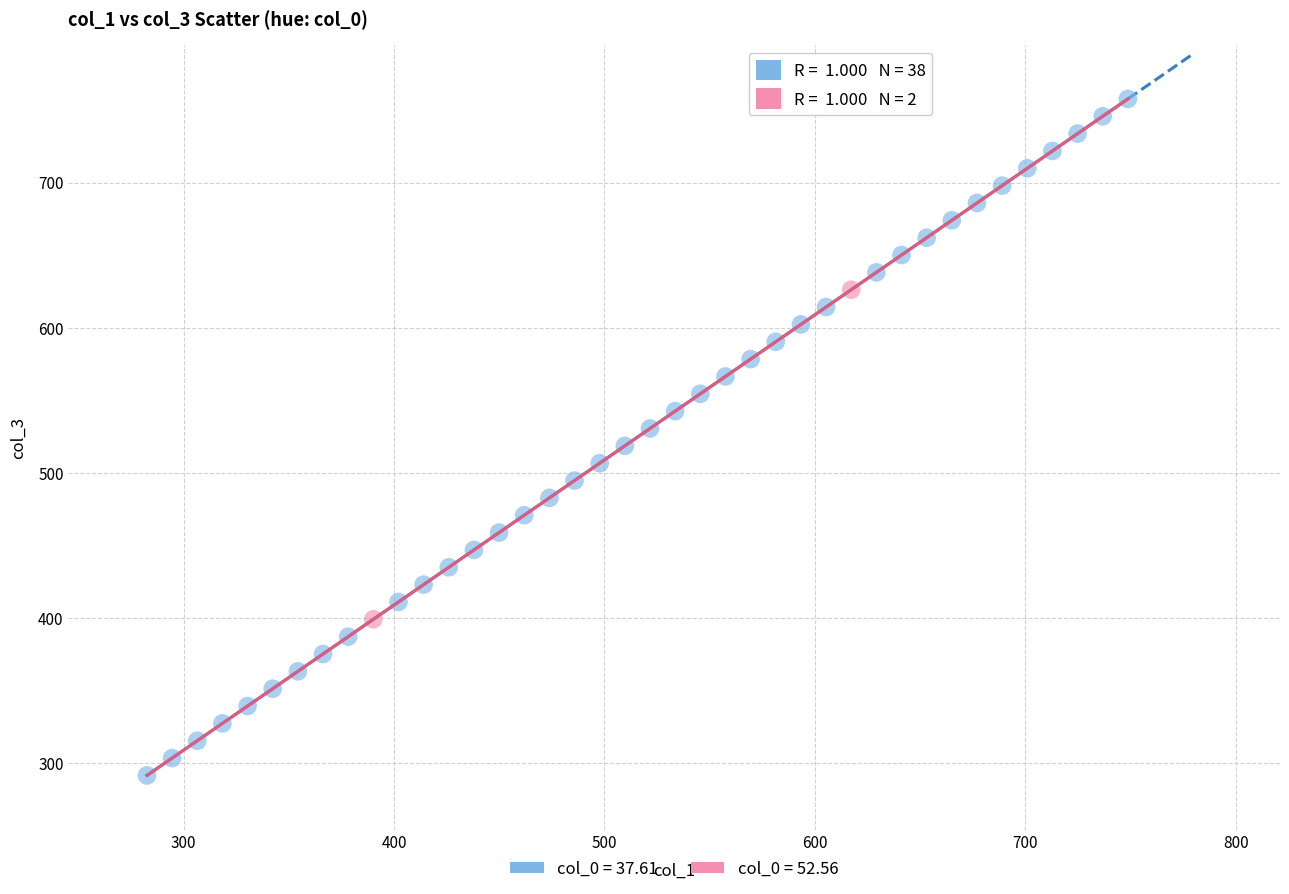

What are all the series names shown in the legend?

col_0 = 37.61, col_0 = 52.56